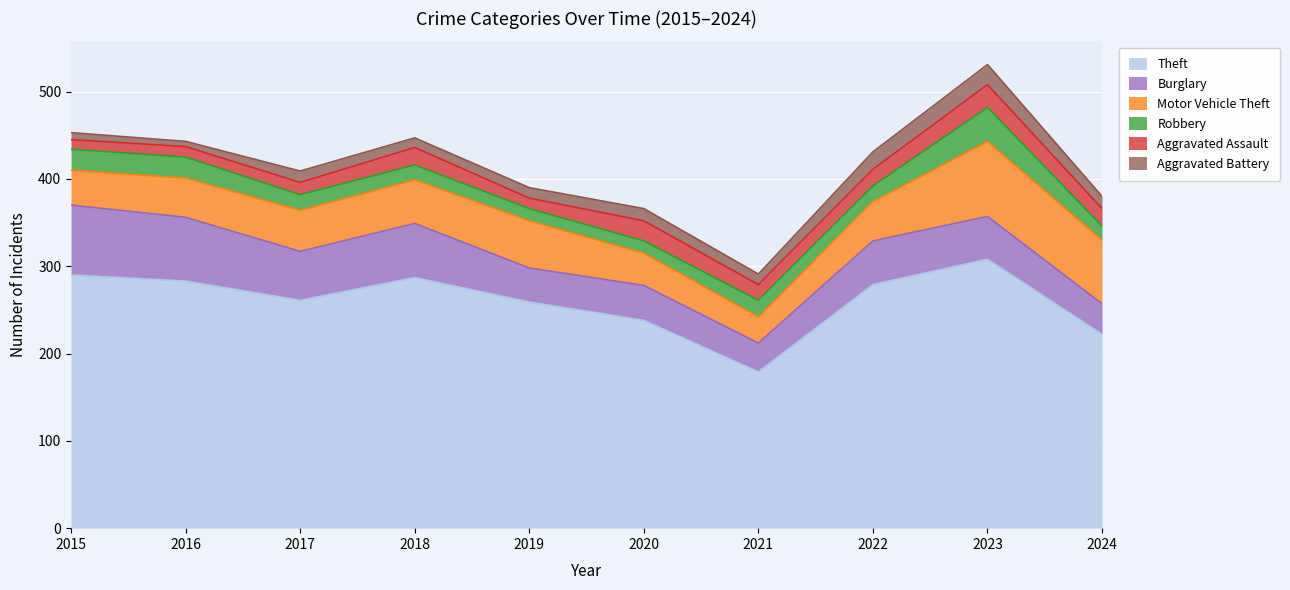

What is the lowest value of the Burglary series?

33